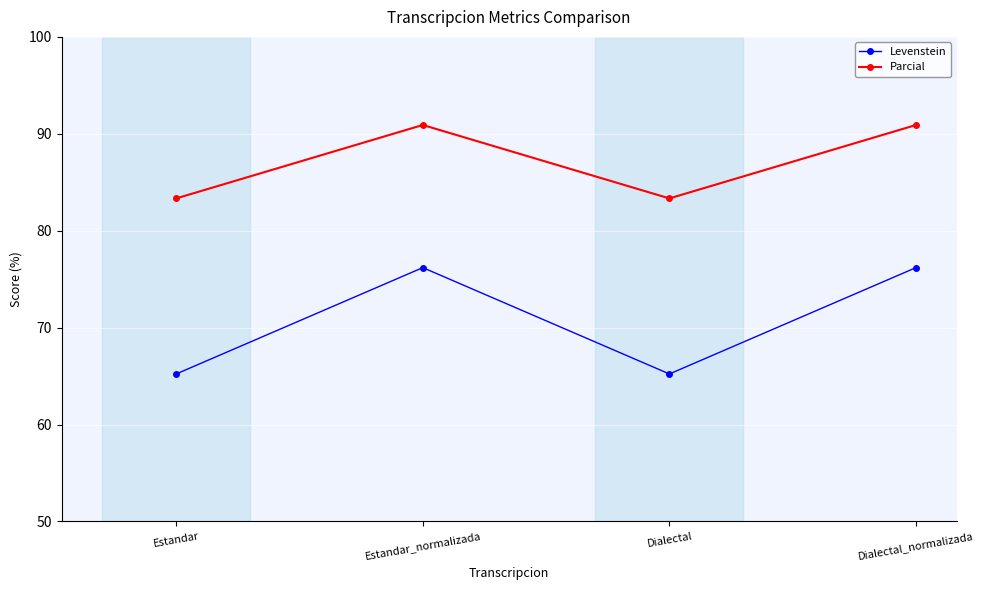

What is the label of the 3rd point from the left?

Dialectal